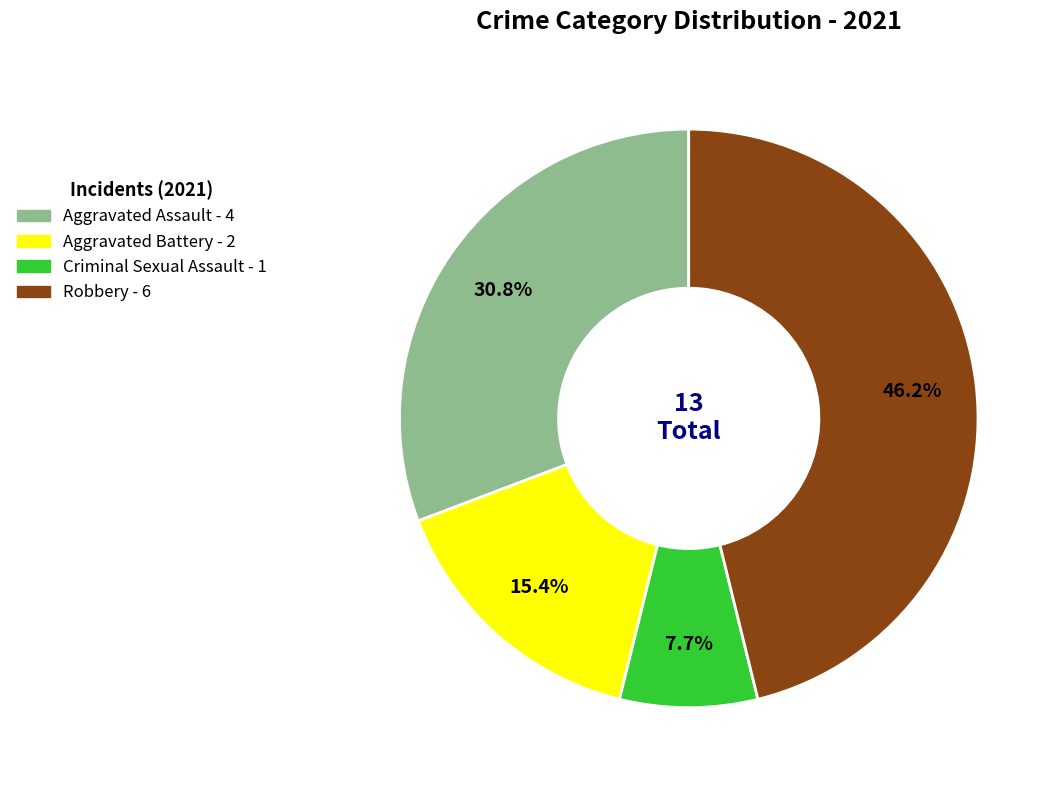

Which category has the biggest portion of the pie?

Robbery